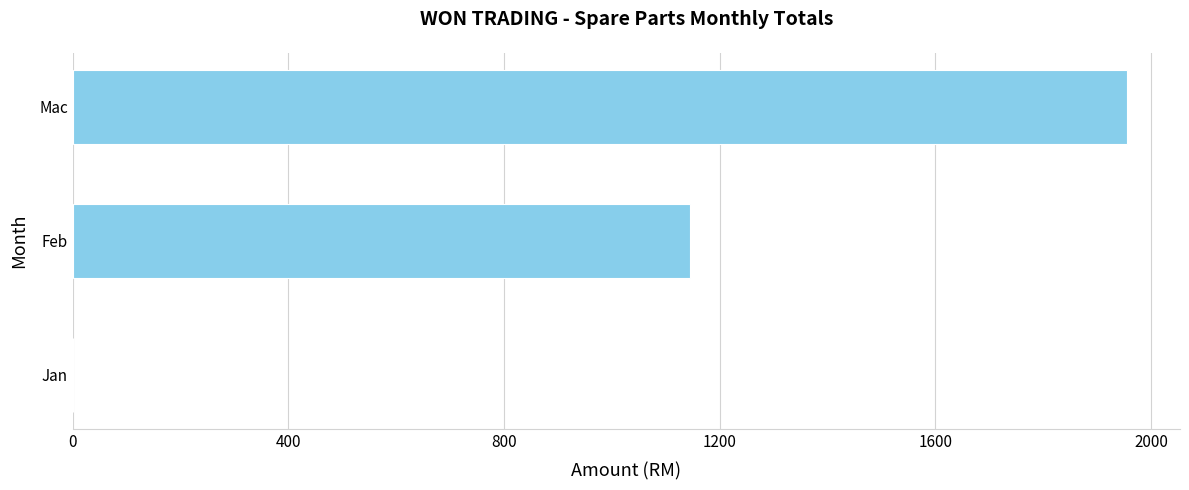

The value at Mac is 1956.2. True or false?

True